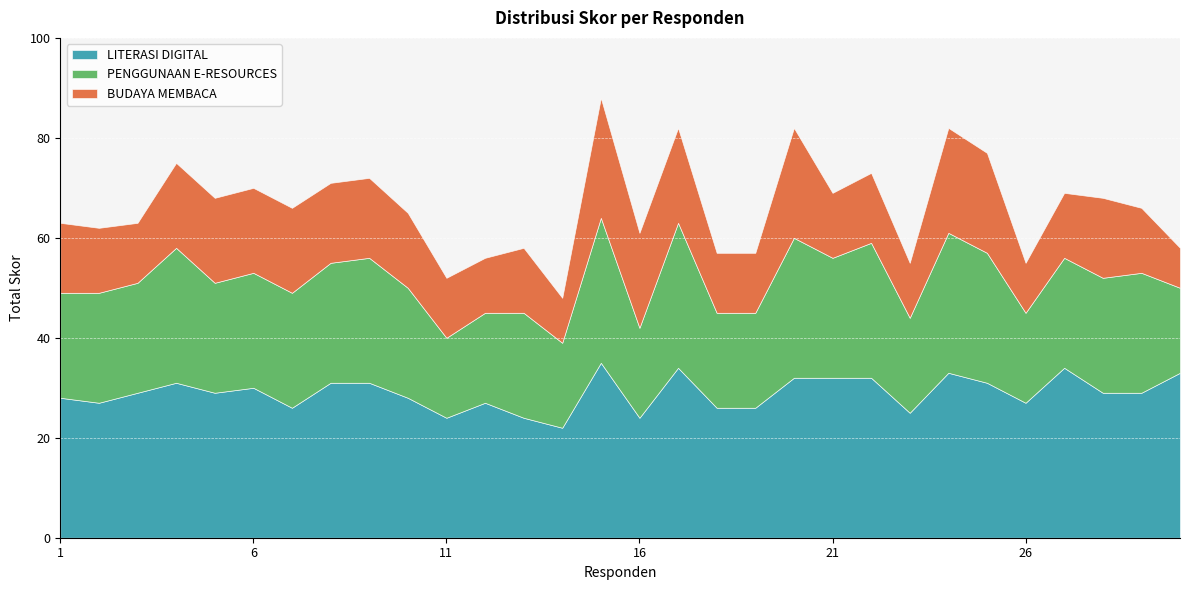

In PENGGUNAAN E-RESOURCES, how many points are lower than both neighbors (excluding endpoints)?

7